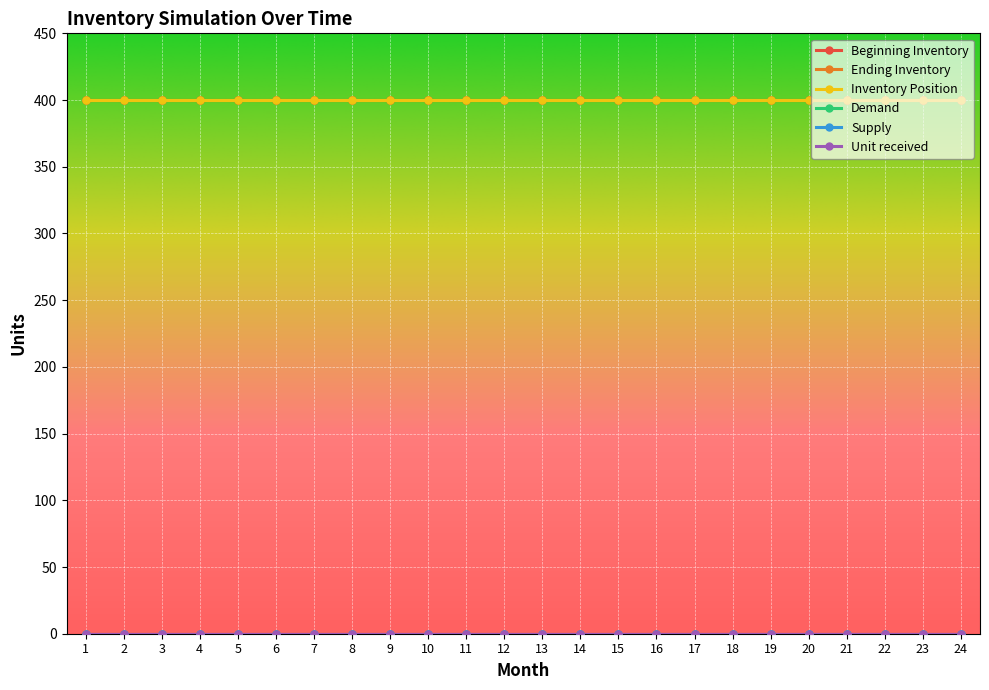

Which category has the highest value in the Ending Inventory series?

1